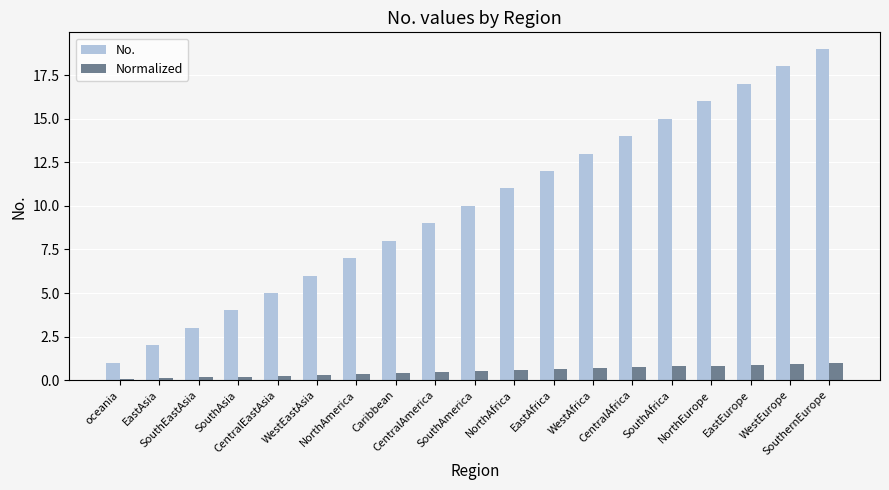

What is the sum of all No. values?

190.0